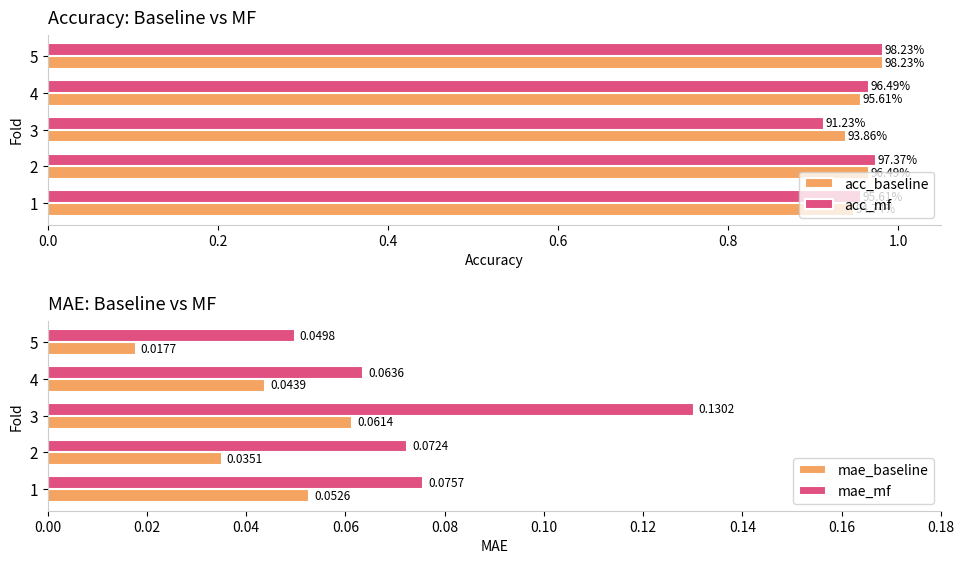

List the labels in order of mae_baseline value, smallest first.

5, 2, 4, 1, 3